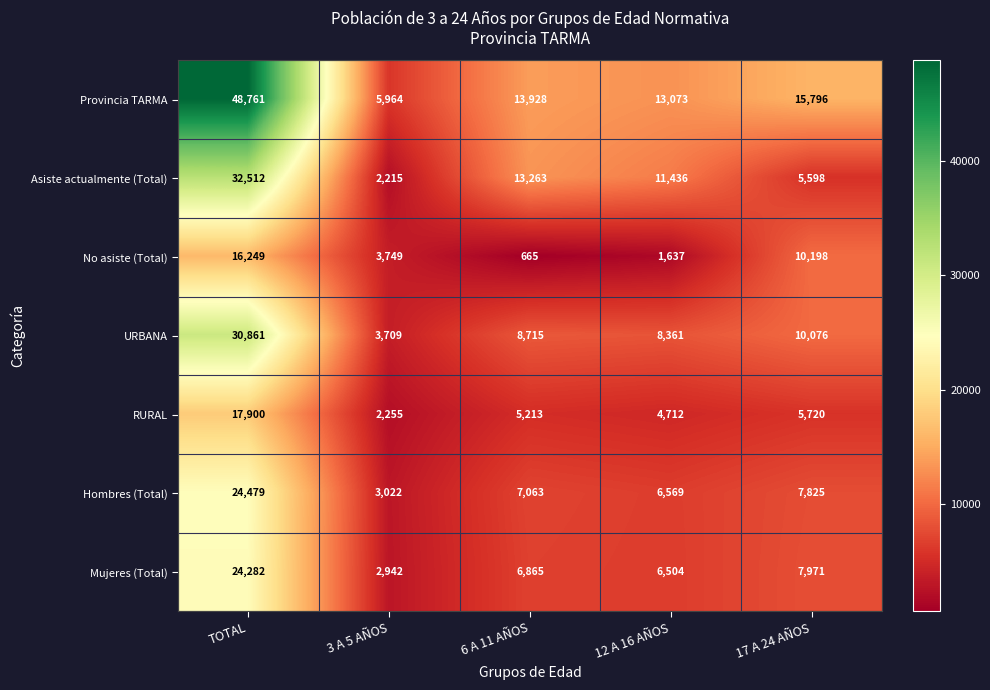

Count the number of categories in the chart.

5